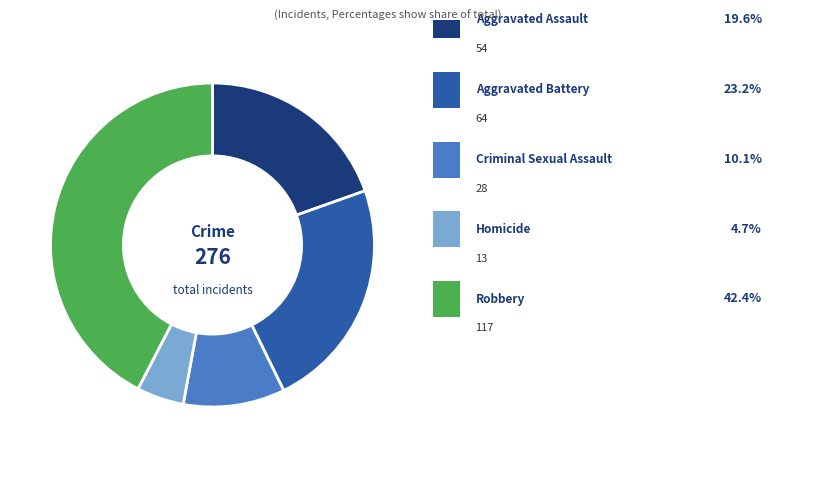

Count the number of slices in the pie.

5